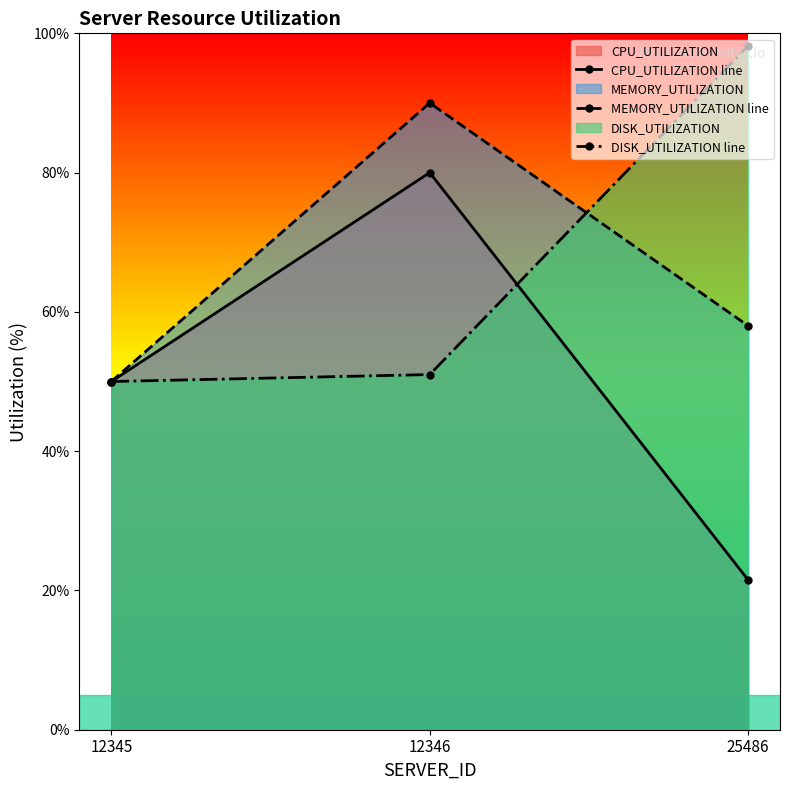

What is the average value of the CPU_UTILIZATION line series?

50.5